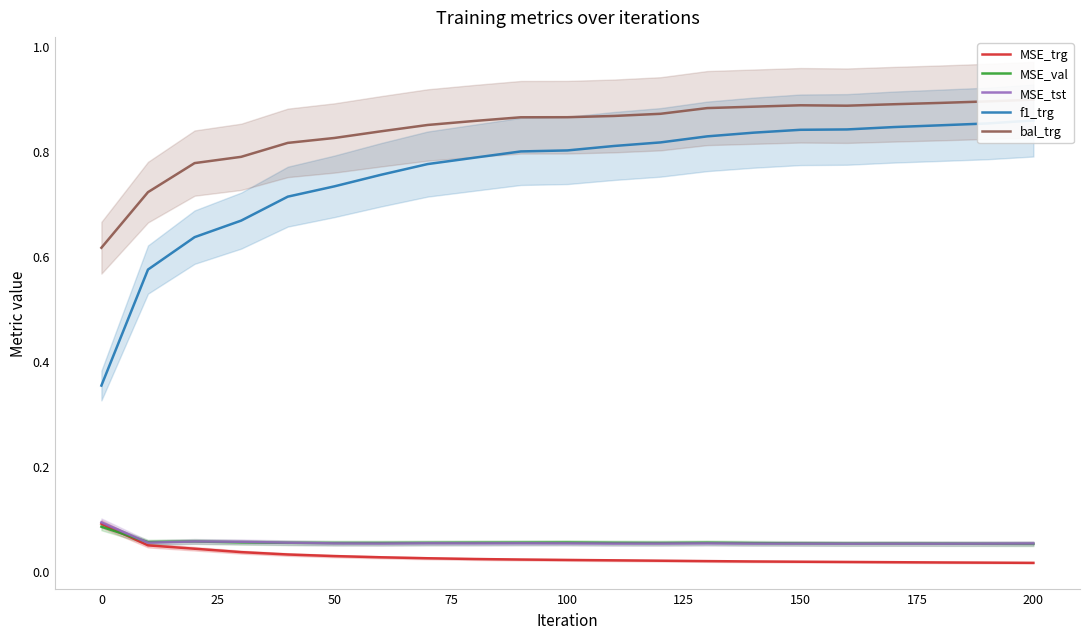

Which series has the largest total across all categories?

bal_trg